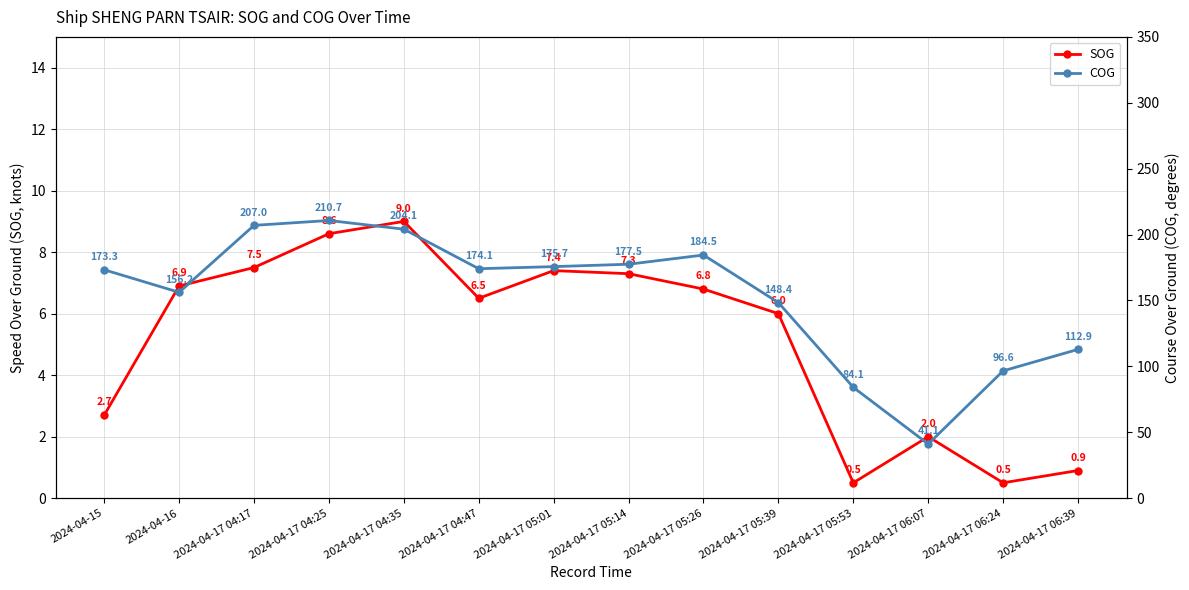

True or false: COG and SOG intersect in this chart.

False